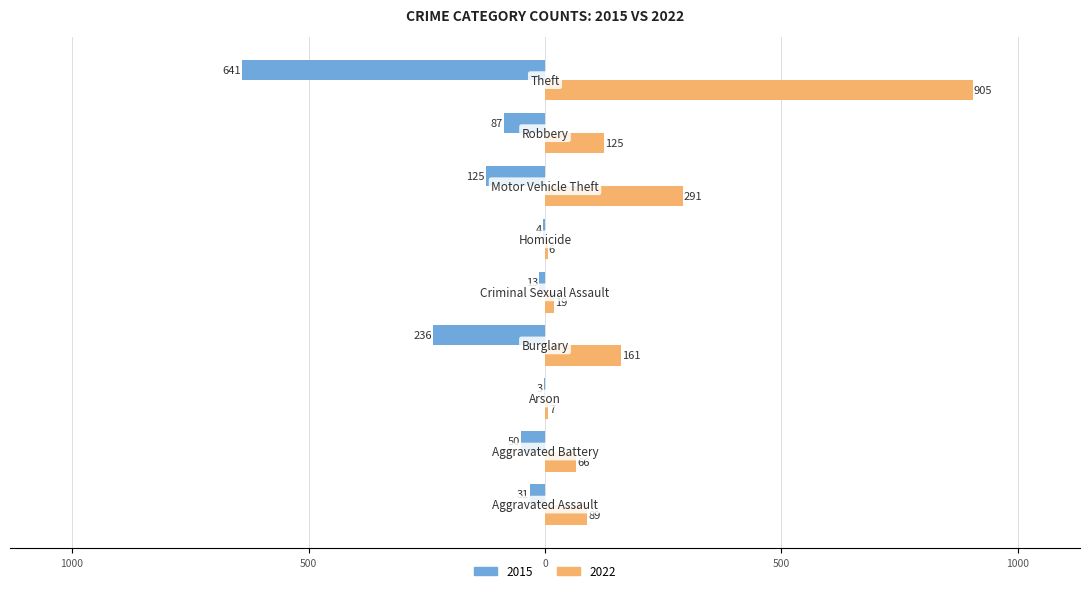

What are all the series names shown in the legend?

2015, 2022